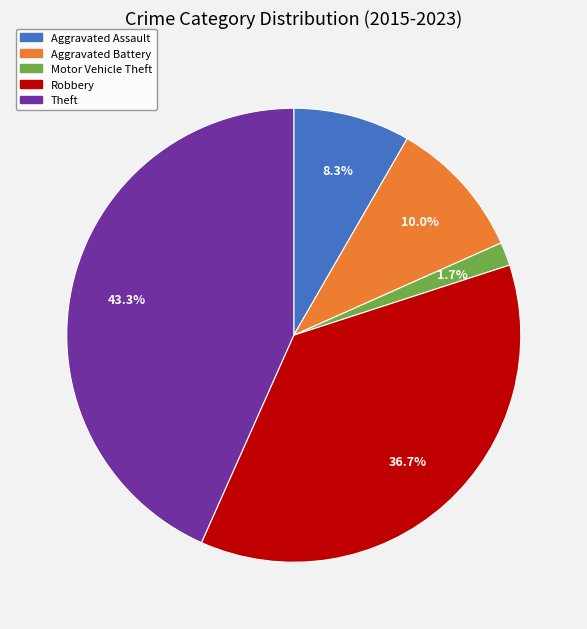

Is it true that Aggravated Assault is 8% of the pie?

True